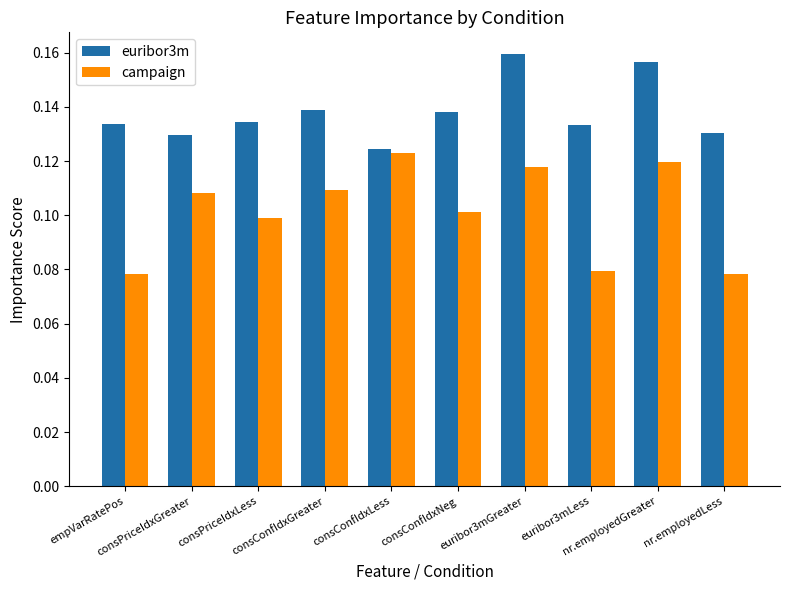

At how many categories does at least one series exceed 0?

10